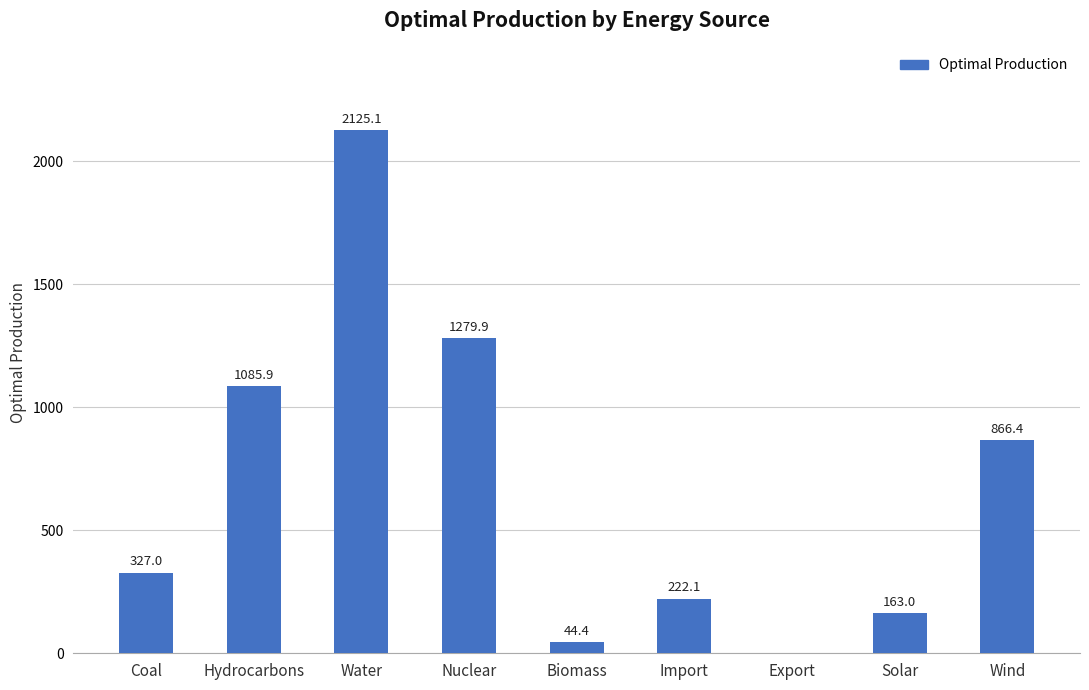

Are the bars horizontal?

No